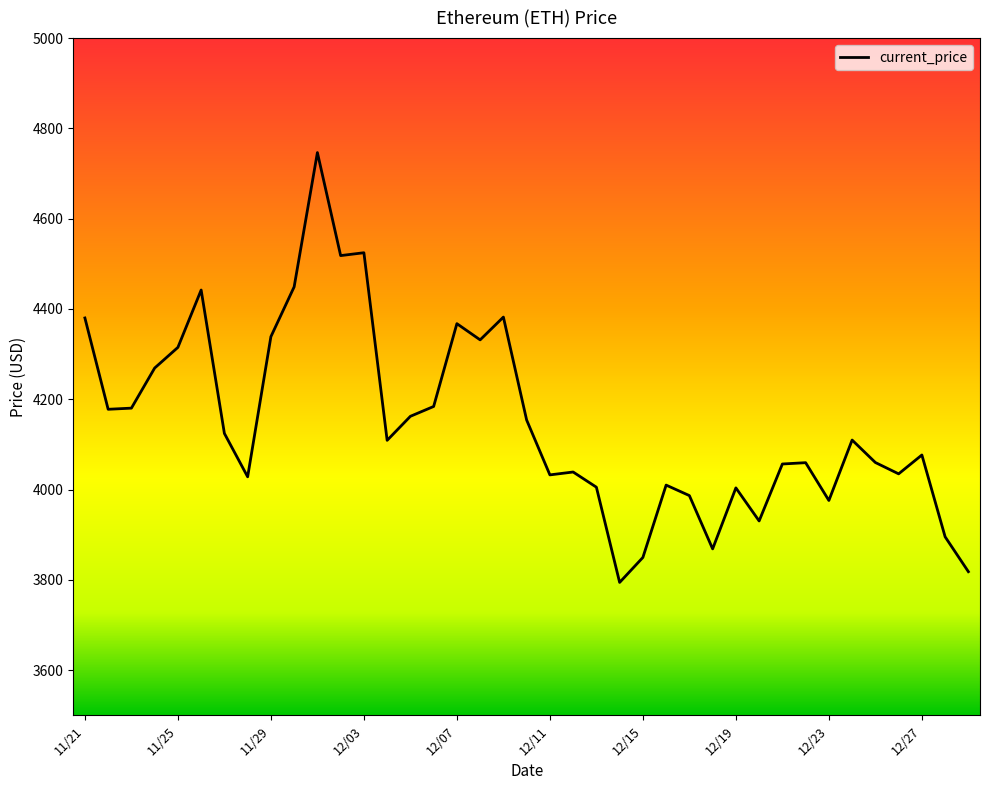

What is the difference between the maximum and minimum values?

952.1